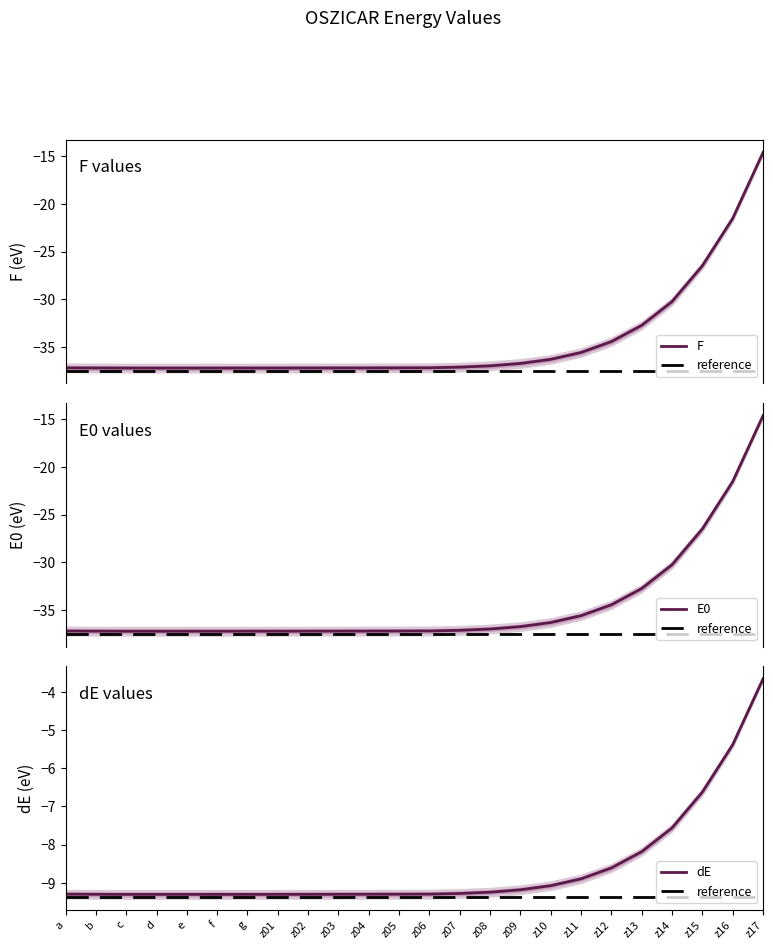

Count the number of categories in the chart.

24